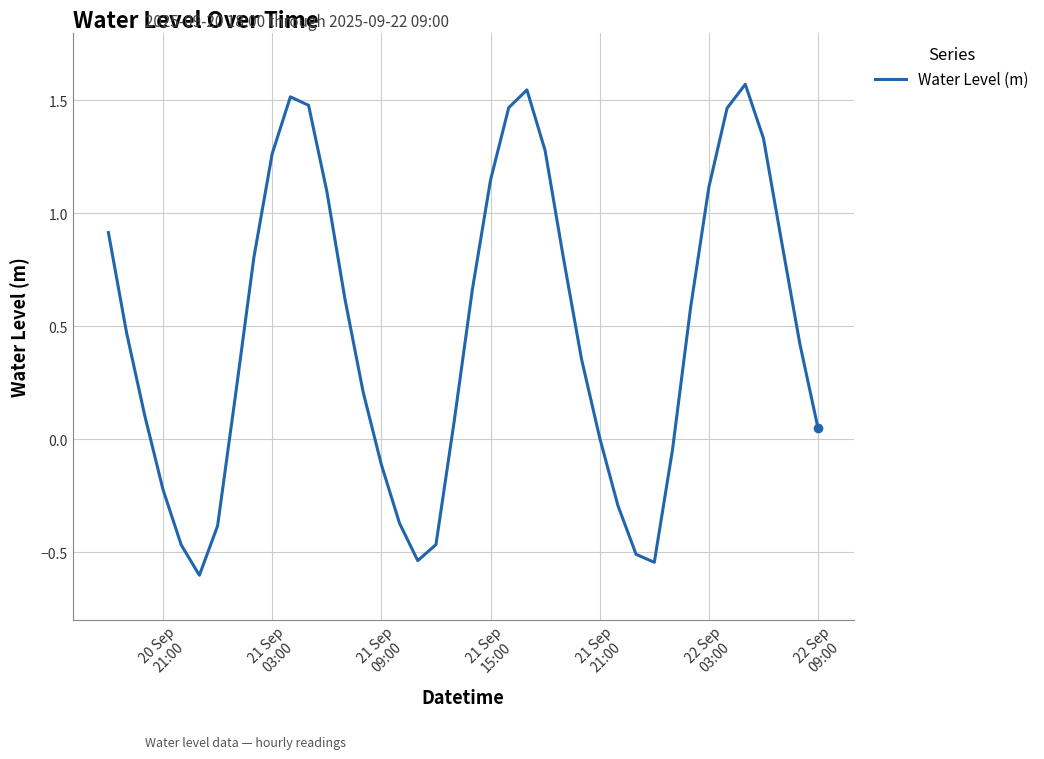

What is the difference between the maximum and minimum values?

2.2